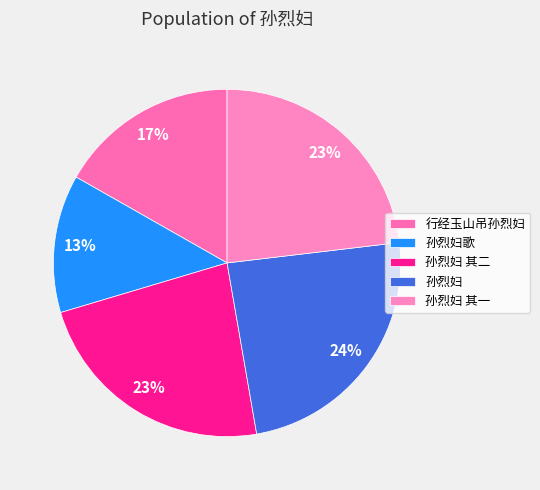

Approximately how many times larger is the value at 孙烈妇 compared to 孙烈妇 其二?

1.0